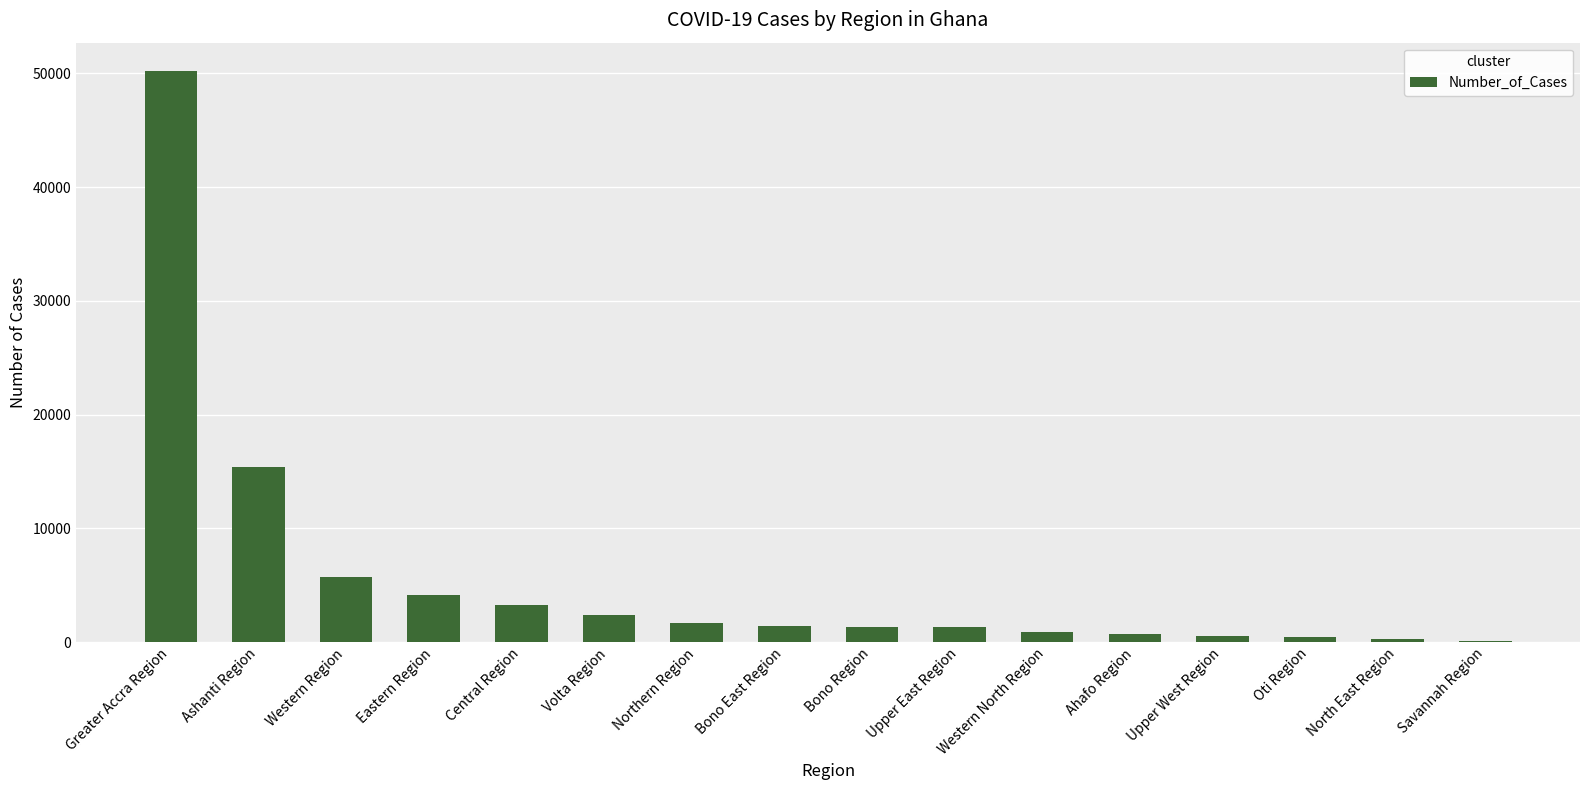

What is the greatest value displayed?

50198